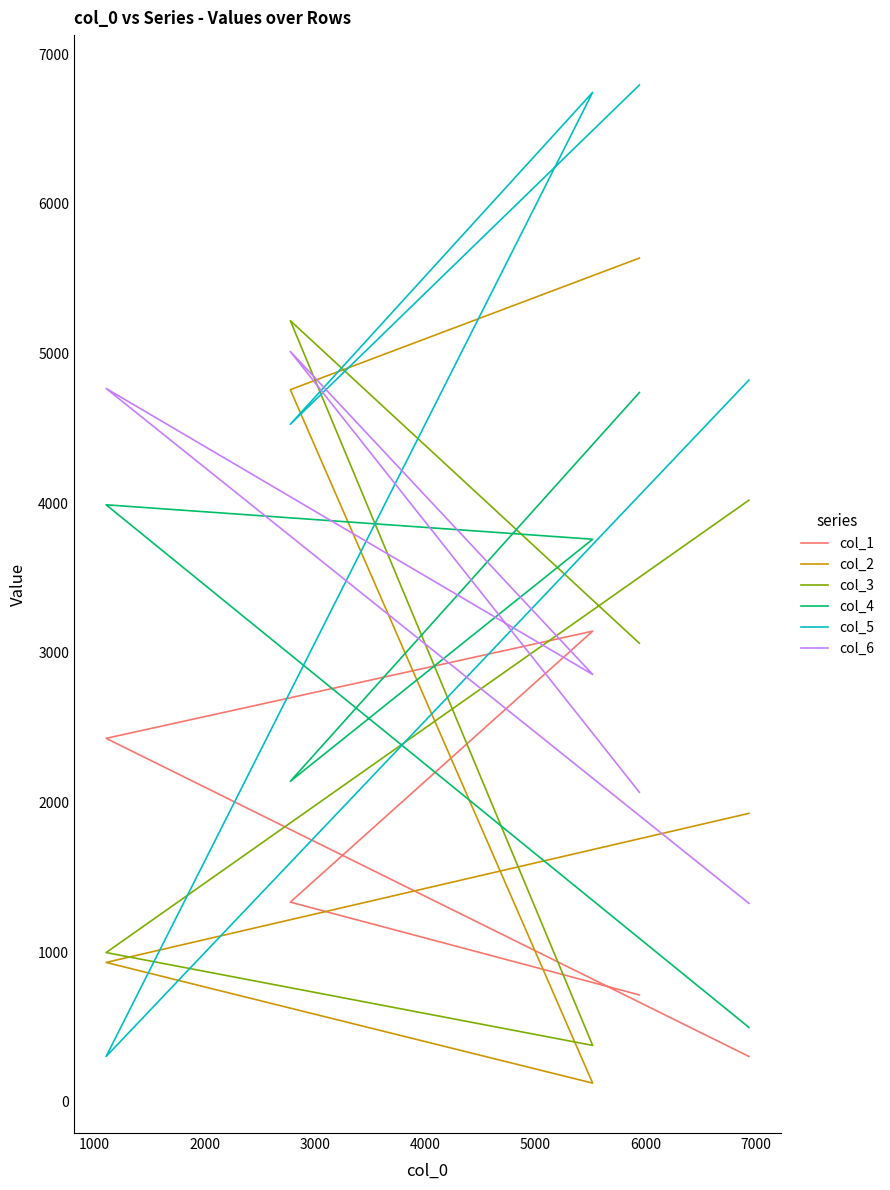

The value of col_3 at 1000 is 3146. True or false?

False